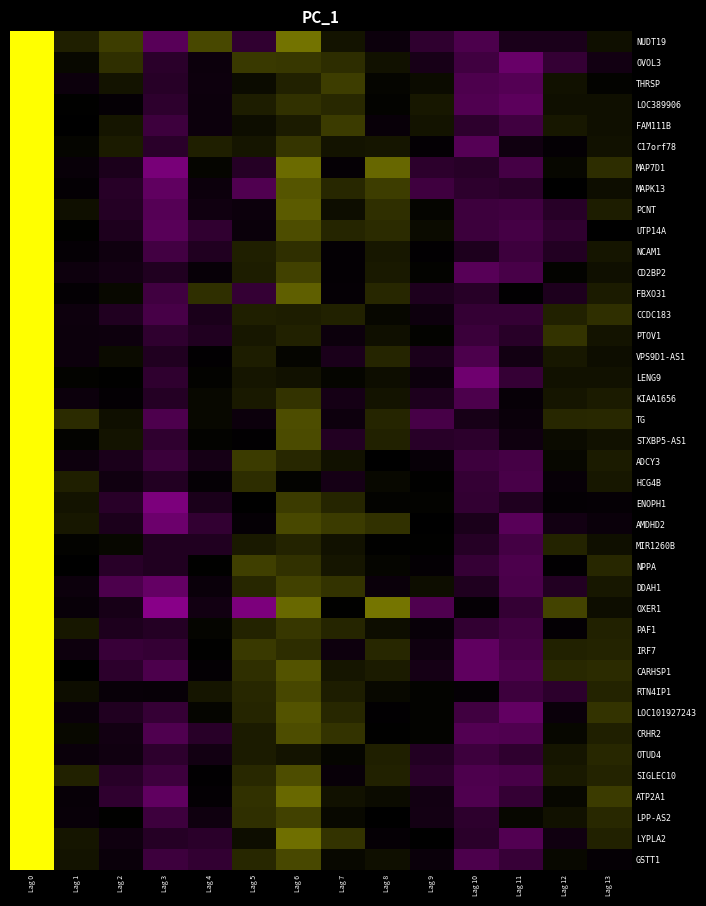

Reading left to right, list all the values displayed in this chart.

NUDT19: Lag 0=1.0	Lag 1=0.1	Lag 2=0.2	Lag 3=-0.4	Lag 4=0.3	Lag 5=-0.2	Lag 6=0.4	Lag 7=0.1	Lag 8=-0.1	Lag 9=-0.2	Lag 10=-0.4	Lag 11=-0.1	Lag 12=-0.1	Lag 13=0.1
OVOL3: Lag 0=1.0	Lag 1=0.0	Lag 2=0.2	Lag 3=-0.2	Lag 4=-0.1	Lag 5=0.2	Lag 6=0.2	Lag 7=0.2	Lag 8=0.1	Lag 9=-0.1	Lag 10=-0.3	Lag 11=-0.5	Lag 12=-0.3	Lag 13=-0.1
THRSP: Lag 0=1.0	Lag 1=-0.1	Lag 2=0.1	Lag 3=-0.2	Lag 4=-0.1	Lag 5=0.0	Lag 6=0.1	Lag 7=0.2	Lag 8=0.0	Lag 9=0.0	Lag 10=-0.4	Lag 11=-0.4	Lag 12=0.1	Lag 13=0.0
LOC389906: Lag 0=1.0	Lag 1=0.0	Lag 2=-0.0	Lag 3=-0.2	Lag 4=-0.1	Lag 5=0.1	Lag 6=0.2	Lag 7=0.2	Lag 8=0.0	Lag 9=0.1	Lag 10=-0.4	Lag 11=-0.5	Lag 12=0.1	Lag 13=0.1
FAM111B: Lag 0=1.0	Lag 1=-0.0	Lag 2=0.1	Lag 3=-0.3	Lag 4=-0.1	Lag 5=0.1	Lag 6=0.1	Lag 7=0.2	Lag 8=-0.0	Lag 9=0.1	Lag 10=-0.2	Lag 11=-0.3	Lag 12=0.1	Lag 13=0.1
C17orf78: Lag 0=1.0	Lag 1=0.0	Lag 2=0.1	Lag 3=-0.2	Lag 4=0.1	Lag 5=0.1	Lag 6=0.2	Lag 7=0.1	Lag 8=0.1	Lag 9=-0.0	Lag 10=-0.4	Lag 11=-0.1	Lag 12=-0.0	Lag 13=0.1
MAP7D1: Lag 0=1.0	Lag 1=-0.0	Lag 2=-0.1	Lag 3=-0.6	Lag 4=0.0	Lag 5=-0.2	Lag 6=0.4	Lag 7=-0.0	Lag 8=0.4	Lag 9=-0.2	Lag 10=-0.2	Lag 11=-0.3	Lag 12=0.0	Lag 13=0.2
MAPK13: Lag 0=1.0	Lag 1=-0.0	Lag 2=-0.2	Lag 3=-0.5	Lag 4=-0.1	Lag 5=-0.4	Lag 6=0.3	Lag 7=0.2	Lag 8=0.2	Lag 9=-0.3	Lag 10=-0.2	Lag 11=-0.2	Lag 12=-0.0	Lag 13=0.1
PCNT: Lag 0=1.0	Lag 1=0.1	Lag 2=-0.2	Lag 3=-0.4	Lag 4=-0.1	Lag 5=-0.1	Lag 6=0.4	Lag 7=0.1	Lag 8=0.2	Lag 9=0.0	Lag 10=-0.3	Lag 11=-0.3	Lag 12=-0.2	Lag 13=0.1
UTP14A: Lag 0=1.0	Lag 1=0.0	Lag 2=-0.1	Lag 3=-0.4	Lag 4=-0.2	Lag 5=-0.1	Lag 6=0.3	Lag 7=0.1	Lag 8=0.2	Lag 9=0.0	Lag 10=-0.3	Lag 11=-0.3	Lag 12=-0.2	Lag 13=-0.0
NCAM1: Lag 0=1.0	Lag 1=-0.0	Lag 2=-0.1	Lag 3=-0.3	Lag 4=-0.2	Lag 5=0.1	Lag 6=0.2	Lag 7=-0.0	Lag 8=0.1	Lag 9=-0.0	Lag 10=-0.1	Lag 11=-0.3	Lag 12=-0.2	Lag 13=0.1
CD2BP2: Lag 0=1.0	Lag 1=-0.1	Lag 2=-0.1	Lag 3=-0.2	Lag 4=-0.0	Lag 5=0.1	Lag 6=0.3	Lag 7=-0.0	Lag 8=0.1	Lag 9=0.0	Lag 10=-0.4	Lag 11=-0.4	Lag 12=0.0	Lag 13=0.1
FBXO31: Lag 0=1.0	Lag 1=-0.0	Lag 2=0.0	Lag 3=-0.3	Lag 4=0.2	Lag 5=-0.3	Lag 6=0.4	Lag 7=-0.0	Lag 8=0.2	Lag 9=-0.1	Lag 10=-0.2	Lag 11=-0.0	Lag 12=-0.1	Lag 13=0.1
CCDC183: Lag 0=1.0	Lag 1=-0.1	Lag 2=-0.2	Lag 3=-0.3	Lag 4=-0.1	Lag 5=0.1	Lag 6=0.1	Lag 7=0.1	Lag 8=0.0	Lag 9=-0.1	Lag 10=-0.3	Lag 11=-0.3	Lag 12=0.1	Lag 13=0.2
PTOV1: Lag 0=1.0	Lag 1=-0.1	Lag 2=-0.1	Lag 3=-0.2	Lag 4=-0.2	Lag 5=0.1	Lag 6=0.1	Lag 7=-0.1	Lag 8=0.1	Lag 9=0.0	Lag 10=-0.3	Lag 11=-0.2	Lag 12=0.2	Lag 13=0.1
VPS9D1-AS1: Lag 0=1.0	Lag 1=-0.1	Lag 2=0.0	Lag 3=-0.2	Lag 4=-0.0	Lag 5=0.1	Lag 6=0.0	Lag 7=-0.1	Lag 8=0.1	Lag 9=-0.1	Lag 10=-0.4	Lag 11=-0.1	Lag 12=0.1	Lag 13=0.1
LENG9: Lag 0=1.0	Lag 1=0.0	Lag 2=0.0	Lag 3=-0.2	Lag 4=0.0	Lag 5=0.1	Lag 6=0.1	Lag 7=0.0	Lag 8=0.0	Lag 9=-0.1	Lag 10=-0.5	Lag 11=-0.3	Lag 12=0.1	Lag 13=0.1
KIAA1656: Lag 0=1.0	Lag 1=-0.1	Lag 2=-0.0	Lag 3=-0.2	Lag 4=0.0	Lag 5=0.1	Lag 6=0.2	Lag 7=-0.1	Lag 8=0.1	Lag 9=-0.1	Lag 10=-0.4	Lag 11=-0.0	Lag 12=0.1	Lag 13=0.1
TG: Lag 0=1.0	Lag 1=0.2	Lag 2=0.1	Lag 3=-0.4	Lag 4=0.0	Lag 5=-0.1	Lag 6=0.3	Lag 7=-0.1	Lag 8=0.1	Lag 9=-0.3	Lag 10=-0.1	Lag 11=-0.1	Lag 12=0.2	Lag 13=0.2
STXBP5-AS1: Lag 0=1.0	Lag 1=0.0	Lag 2=0.1	Lag 3=-0.2	Lag 4=0.0	Lag 5=-0.0	Lag 6=0.3	Lag 7=-0.2	Lag 8=0.1	Lag 9=-0.2	Lag 10=-0.2	Lag 11=-0.1	Lag 12=0.0	Lag 13=0.1
ADCY3: Lag 0=1.0	Lag 1=-0.1	Lag 2=-0.1	Lag 3=-0.3	Lag 4=-0.1	Lag 5=0.2	Lag 6=0.2	Lag 7=0.1	Lag 8=-0.0	Lag 9=-0.0	Lag 10=-0.3	Lag 11=-0.3	Lag 12=0.0	Lag 13=0.1
HCG4B: Lag 0=1.0	Lag 1=0.1	Lag 2=-0.1	Lag 3=-0.2	Lag 4=-0.0	Lag 5=0.2	Lag 6=0.0	Lag 7=-0.1	Lag 8=0.0	Lag 9=0.0	Lag 10=-0.3	Lag 11=-0.4	Lag 12=-0.0	Lag 13=0.1
ENOPH1: Lag 0=1.0	Lag 1=0.1	Lag 2=-0.2	Lag 3=-0.6	Lag 4=-0.1	Lag 5=-0.0	Lag 6=0.2	Lag 7=0.1	Lag 8=0.0	Lag 9=0.0	Lag 10=-0.2	Lag 11=-0.2	Lag 12=-0.0	Lag 13=-0.0
AMDHD2: Lag 0=1.0	Lag 1=0.1	Lag 2=-0.1	Lag 3=-0.5	Lag 4=-0.2	Lag 5=-0.0	Lag 6=0.3	Lag 7=0.2	Lag 8=0.2	Lag 9=-0.0	Lag 10=-0.1	Lag 11=-0.4	Lag 12=-0.1	Lag 13=-0.1
MIR1260B: Lag 0=1.0	Lag 1=0.0	Lag 2=0.0	Lag 3=-0.2	Lag 4=-0.2	Lag 5=0.1	Lag 6=0.1	Lag 7=0.1	Lag 8=0.0	Lag 9=0.0	Lag 10=-0.2	Lag 11=-0.3	Lag 12=0.1	Lag 13=0.1
NPPA: Lag 0=1.0	Lag 1=-0.0	Lag 2=-0.2	Lag 3=-0.2	Lag 4=0.0	Lag 5=0.2	Lag 6=0.2	Lag 7=0.1	Lag 8=0.0	Lag 9=-0.0	Lag 10=-0.3	Lag 11=-0.4	Lag 12=-0.0	Lag 13=0.2
DDAH1: Lag 0=1.0	Lag 1=-0.1	Lag 2=-0.4	Lag 3=-0.5	Lag 4=-0.0	Lag 5=0.2	Lag 6=0.3	Lag 7=0.2	Lag 8=-0.1	Lag 9=0.1	Lag 10=-0.2	Lag 11=-0.4	Lag 12=-0.2	Lag 13=0.1
OXER1: Lag 0=1.0	Lag 1=-0.0	Lag 2=-0.1	Lag 3=-0.7	Lag 4=-0.1	Lag 5=-0.6	Lag 6=0.4	Lag 7=0.0	Lag 8=0.5	Lag 9=-0.4	Lag 10=-0.0	Lag 11=-0.3	Lag 12=0.3	Lag 13=0.0
PAF1: Lag 0=1.0	Lag 1=0.1	Lag 2=-0.1	Lag 3=-0.2	Lag 4=0.0	Lag 5=0.1	Lag 6=0.2	Lag 7=0.1	Lag 8=0.0	Lag 9=-0.0	Lag 10=-0.2	Lag 11=-0.3	Lag 12=-0.0	Lag 13=0.1
IRF7: Lag 0=1.0	Lag 1=-0.1	Lag 2=-0.3	Lag 3=-0.3	Lag 4=0.0	Lag 5=0.2	Lag 6=0.2	Lag 7=-0.1	Lag 8=0.2	Lag 9=-0.1	Lag 10=-0.5	Lag 11=-0.3	Lag 12=0.1	Lag 13=0.1
CARHSP1: Lag 0=1.0	Lag 1=-0.0	Lag 2=-0.2	Lag 3=-0.4	Lag 4=-0.0	Lag 5=0.2	Lag 6=0.3	Lag 7=0.1	Lag 8=0.1	Lag 9=-0.1	Lag 10=-0.5	Lag 11=-0.4	Lag 12=0.2	Lag 13=0.2
RTN4IP1: Lag 0=1.0	Lag 1=0.0	Lag 2=-0.0	Lag 3=-0.0	Lag 4=0.1	Lag 5=0.2	Lag 6=0.3	Lag 7=0.1	Lag 8=0.0	Lag 9=0.0	Lag 10=-0.0	Lag 11=-0.3	Lag 12=-0.2	Lag 13=0.1
LOC101927243: Lag 0=1.0	Lag 1=-0.1	Lag 2=-0.2	Lag 3=-0.3	Lag 4=0.0	Lag 5=0.1	Lag 6=0.3	Lag 7=0.1	Lag 8=-0.0	Lag 9=0.0	Lag 10=-0.3	Lag 11=-0.5	Lag 12=-0.1	Lag 13=0.2
CRHR2: Lag 0=1.0	Lag 1=0.0	Lag 2=-0.1	Lag 3=-0.4	Lag 4=-0.2	Lag 5=0.1	Lag 6=0.3	Lag 7=0.2	Lag 8=0.0	Lag 9=0.0	Lag 10=-0.4	Lag 11=-0.4	Lag 12=0.0	Lag 13=0.1
OTUD4: Lag 0=1.0	Lag 1=-0.1	Lag 2=-0.1	Lag 3=-0.2	Lag 4=-0.1	Lag 5=0.1	Lag 6=0.1	Lag 7=0.0	Lag 8=0.1	Lag 9=-0.2	Lag 10=-0.3	Lag 11=-0.2	Lag 12=0.1	Lag 13=0.2
SIGLEC10: Lag 0=1.0	Lag 1=0.1	Lag 2=-0.2	Lag 3=-0.3	Lag 4=-0.0	Lag 5=0.2	Lag 6=0.3	Lag 7=-0.0	Lag 8=0.1	Lag 9=-0.2	Lag 10=-0.4	Lag 11=-0.4	Lag 12=0.1	Lag 13=0.1
ATP2A1: Lag 0=1.0	Lag 1=-0.0	Lag 2=-0.2	Lag 3=-0.5	Lag 4=-0.0	Lag 5=0.2	Lag 6=0.4	Lag 7=0.1	Lag 8=0.0	Lag 9=-0.1	Lag 10=-0.4	Lag 11=-0.3	Lag 12=0.0	Lag 13=0.2
LPP-AS2: Lag 0=1.0	Lag 1=-0.0	Lag 2=0.0	Lag 3=-0.3	Lag 4=-0.1	Lag 5=0.2	Lag 6=0.3	Lag 7=0.0	Lag 8=-0.0	Lag 9=-0.1	Lag 10=-0.2	Lag 11=0.0	Lag 12=0.1	Lag 13=0.2
LYPLA2: Lag 0=1.0	Lag 1=0.1	Lag 2=-0.1	Lag 3=-0.2	Lag 4=-0.2	Lag 5=0.0	Lag 6=0.4	Lag 7=0.2	Lag 8=-0.0	Lag 9=-0.0	Lag 10=-0.2	Lag 11=-0.4	Lag 12=-0.1	Lag 13=0.1
GSTT1: Lag 0=1.0	Lag 1=0.1	Lag 2=-0.0	Lag 3=-0.3	Lag 4=-0.2	Lag 5=0.2	Lag 6=0.3	Lag 7=0.0	Lag 8=0.1	Lag 9=-0.1	Lag 10=-0.4	Lag 11=-0.3	Lag 12=0.0	Lag 13=-0.0